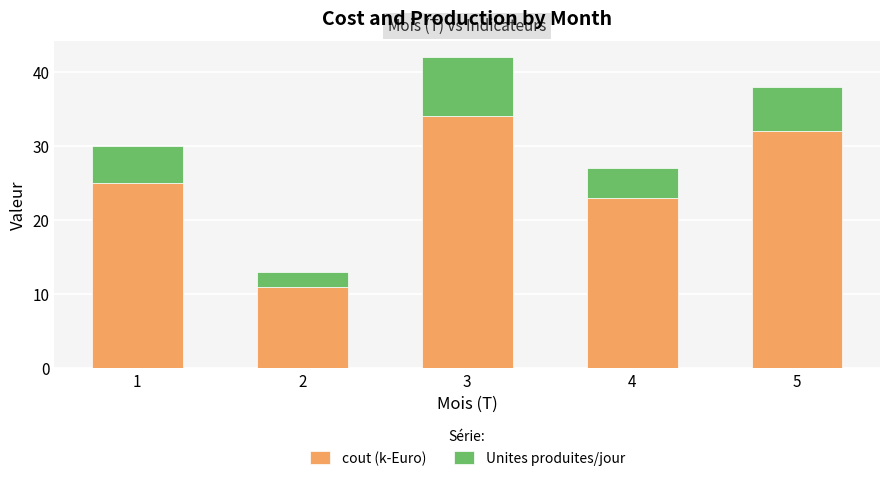

What is the total value across all series at 1?

30